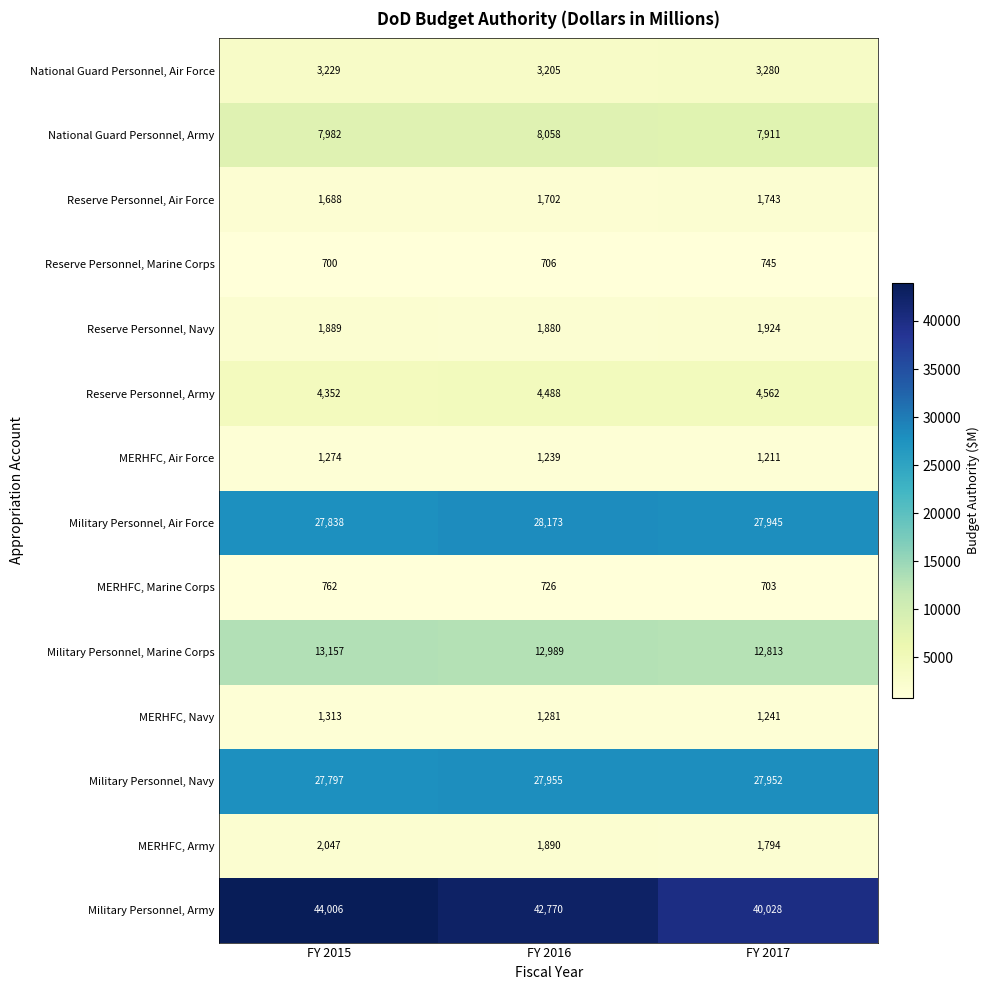

Which series has the largest range (max minus min)?

Military Personnel, Army